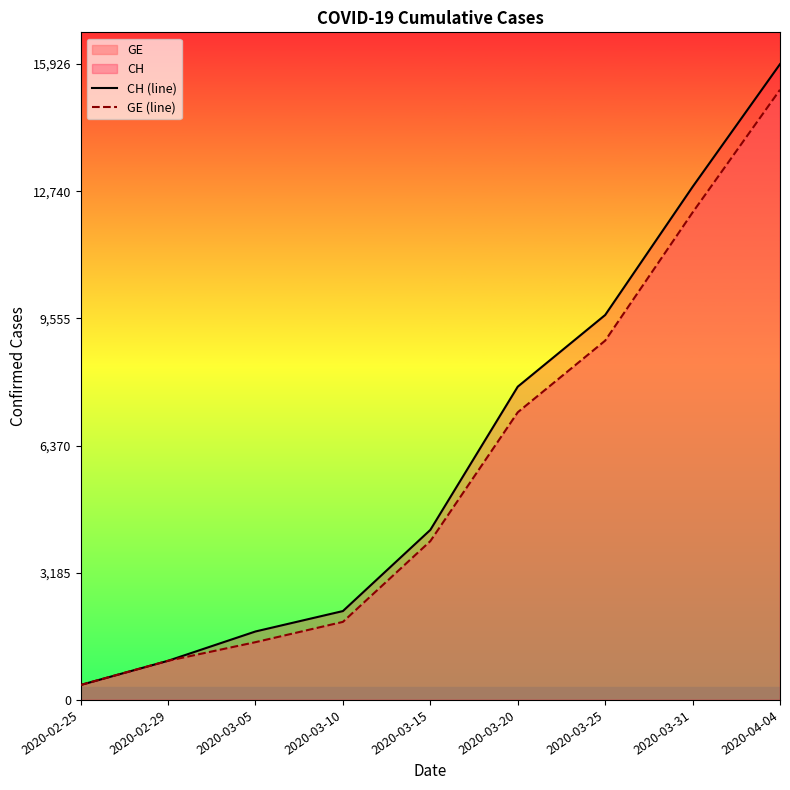

What is the average value of the CH (line) series?

6203